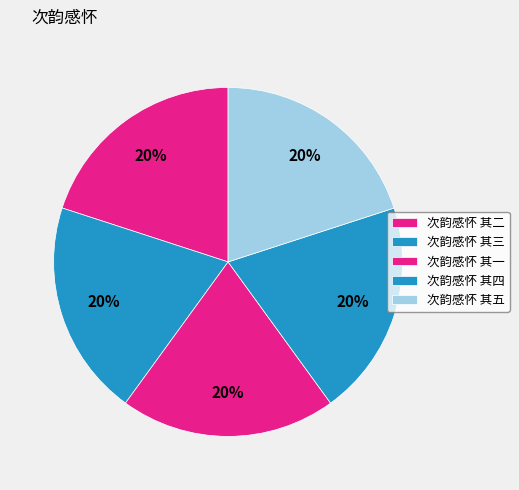

Is the sum of 次韵感怀 其五 and 次韵感怀 其二 greater than half?

No